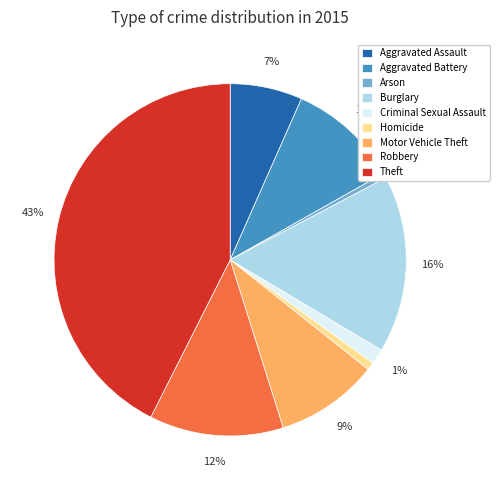

Is it true that Theft is 43% of the pie?

True